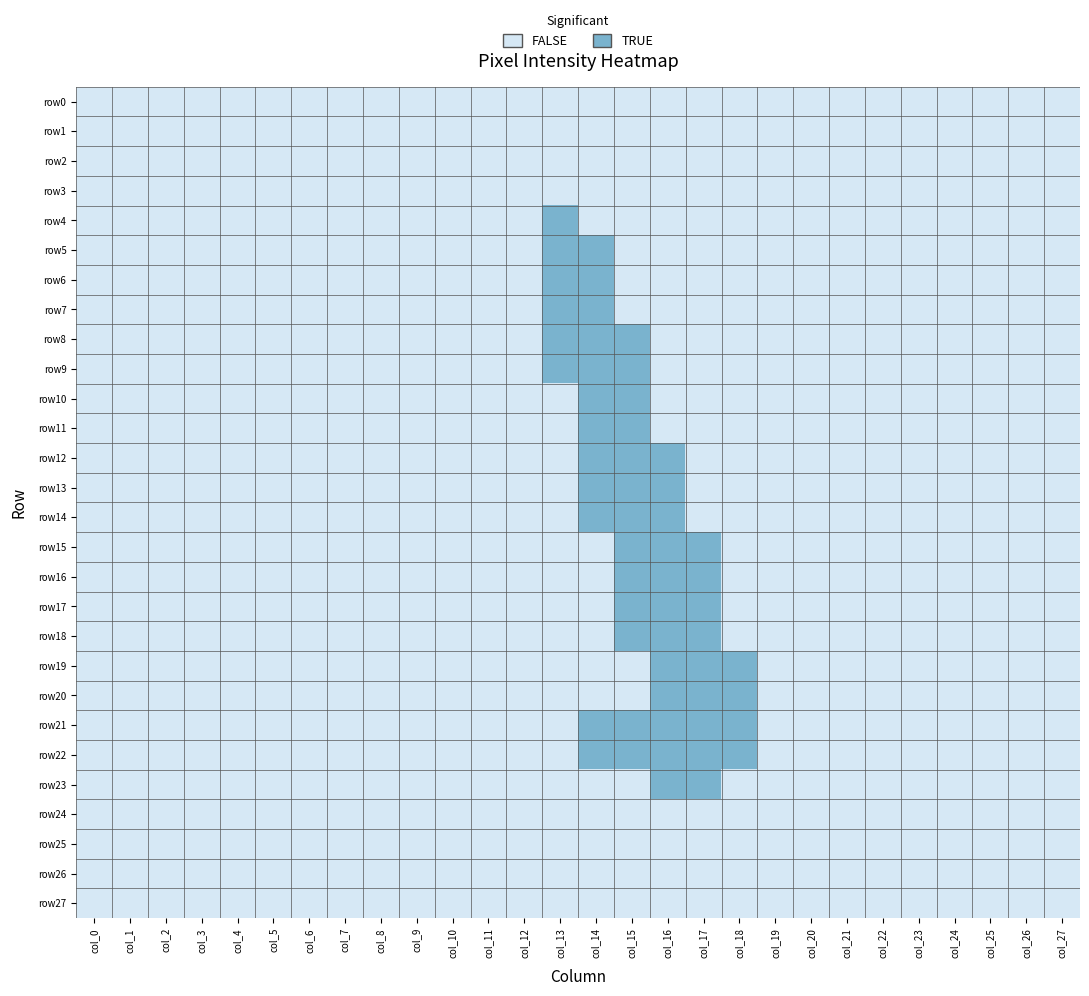

At how many categories does at least one series exceed 0?

6